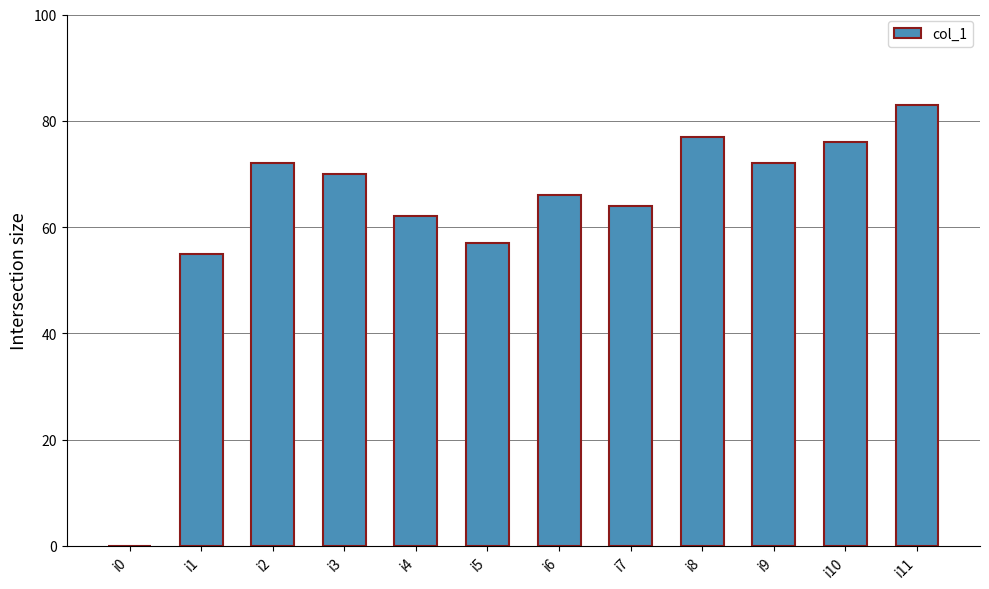

What is the change in value from i1 to i10?

+21